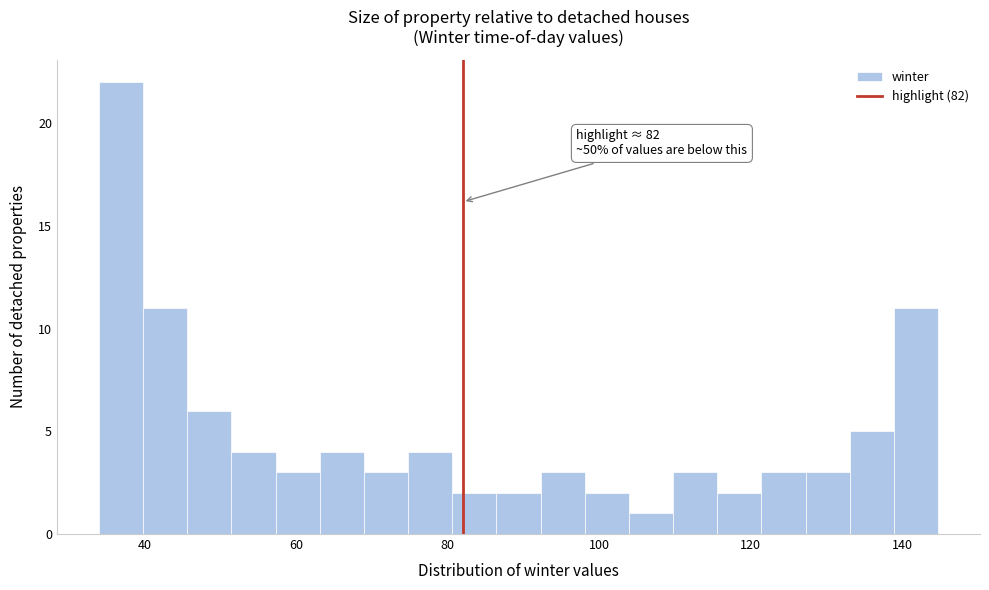

Around what value on the x-axis is the tallest bar? Give the approximate position of its centre, as read against the axis.

36